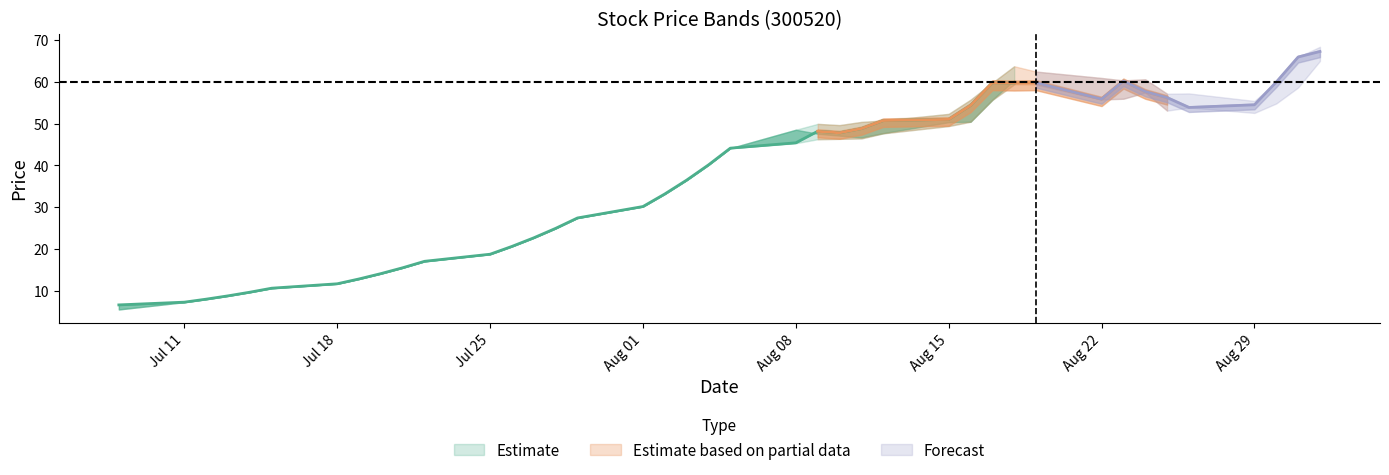

True or false: low and open cross at least once.

False